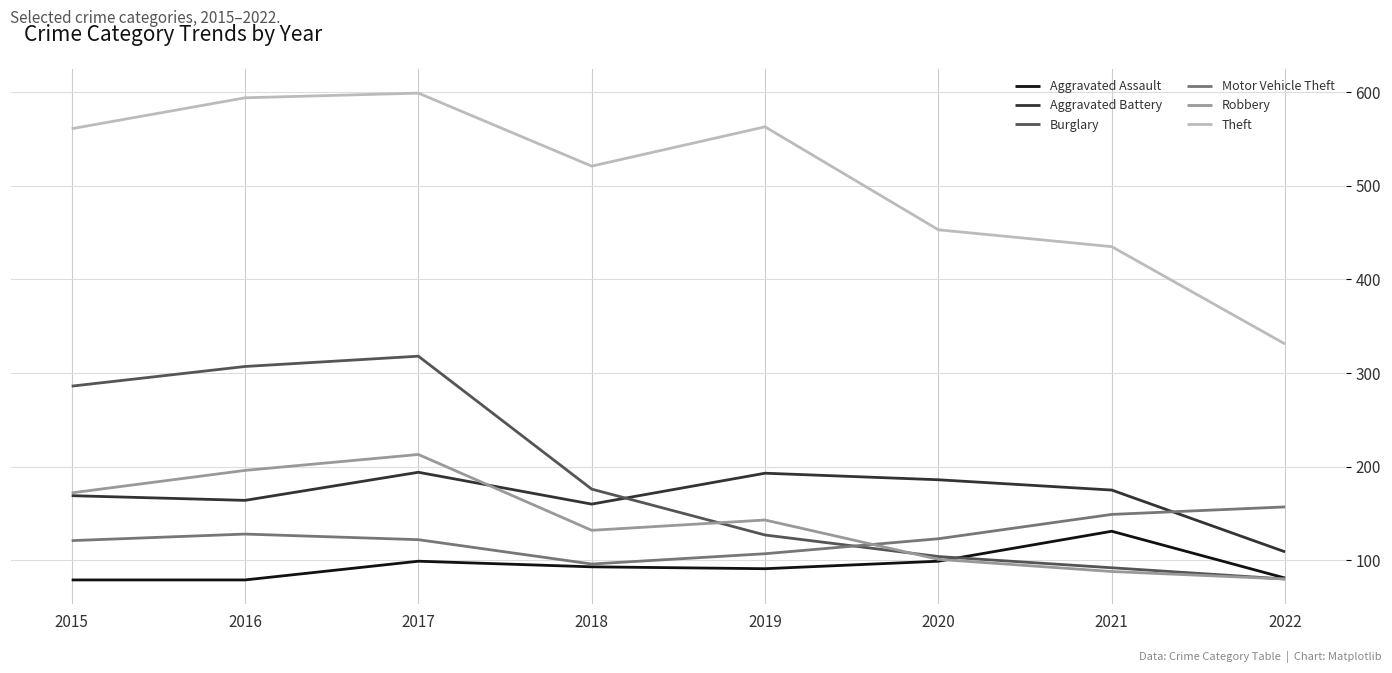

Where is Theft nearest to the value 465?

2020